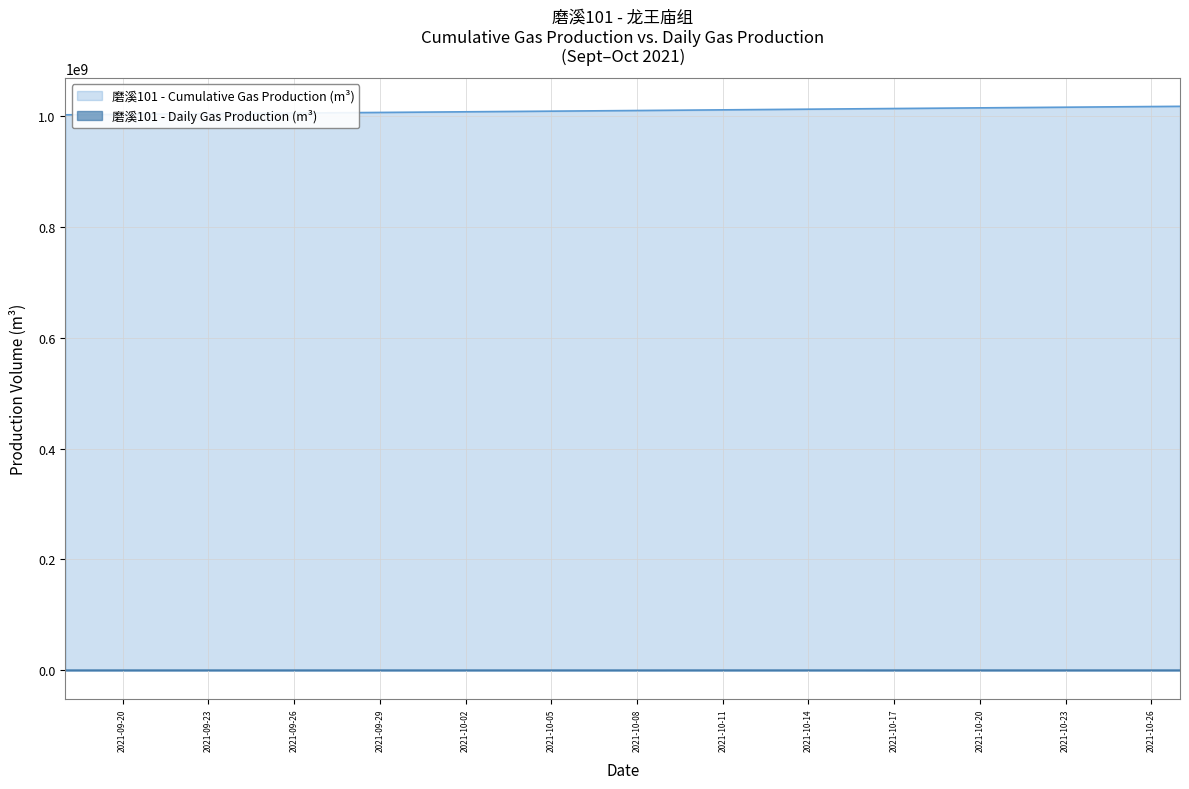

What is the greatest value displayed?

1017536447.0